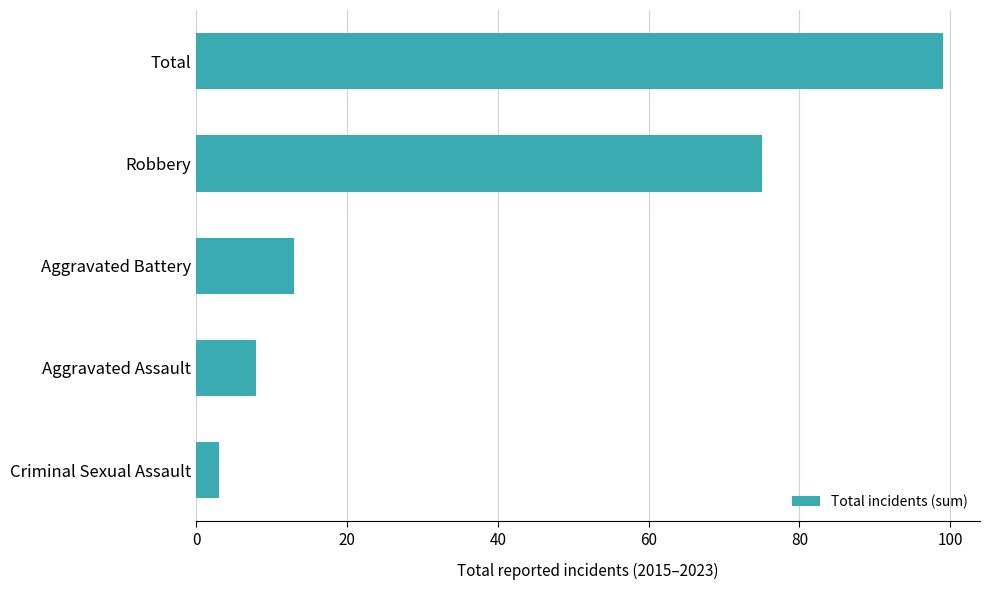

The chart shows a value of 4 at Aggravated Battery. True or false?

False